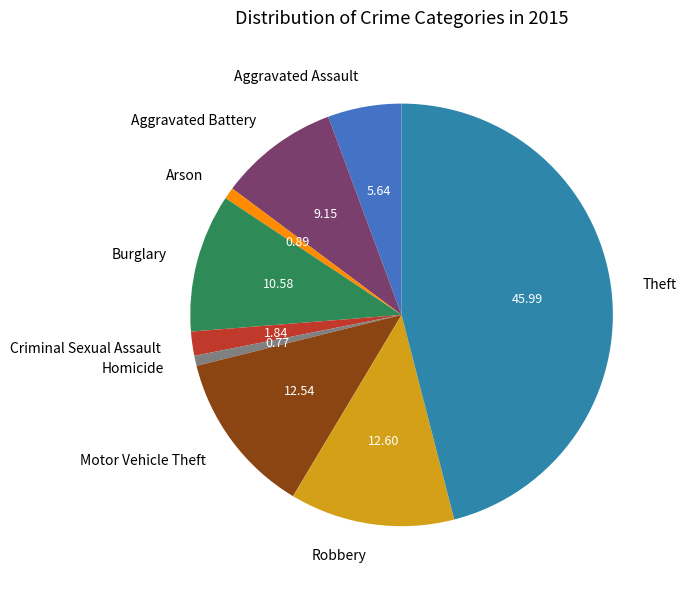

Which has a higher value, Arson or Theft?

Theft